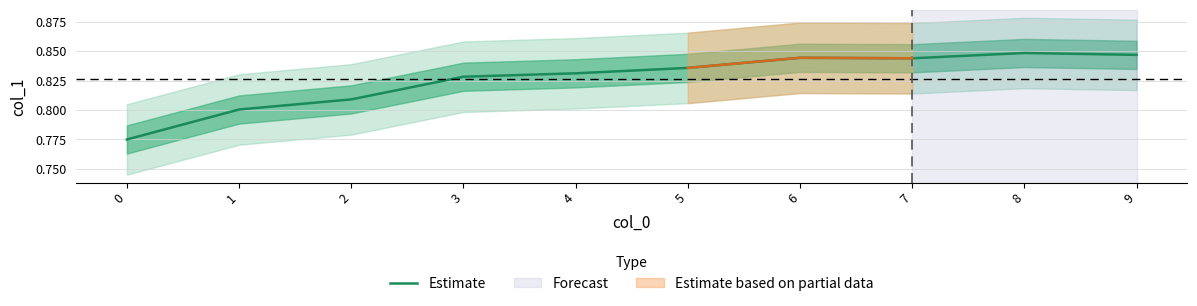

How many lines are shown in the chart?

1